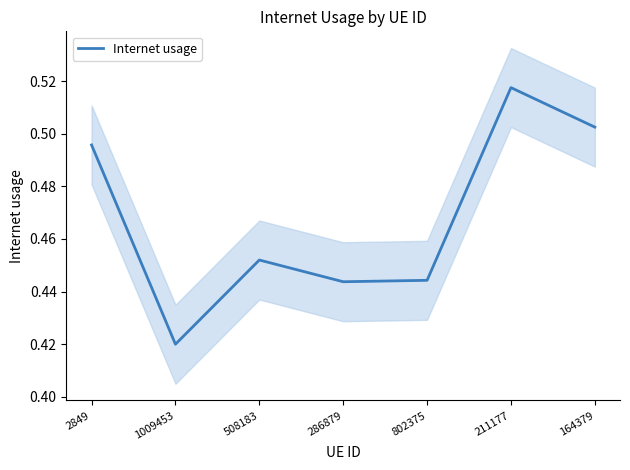

The chart shows a value of 0.1 at 1009453. True or false?

False